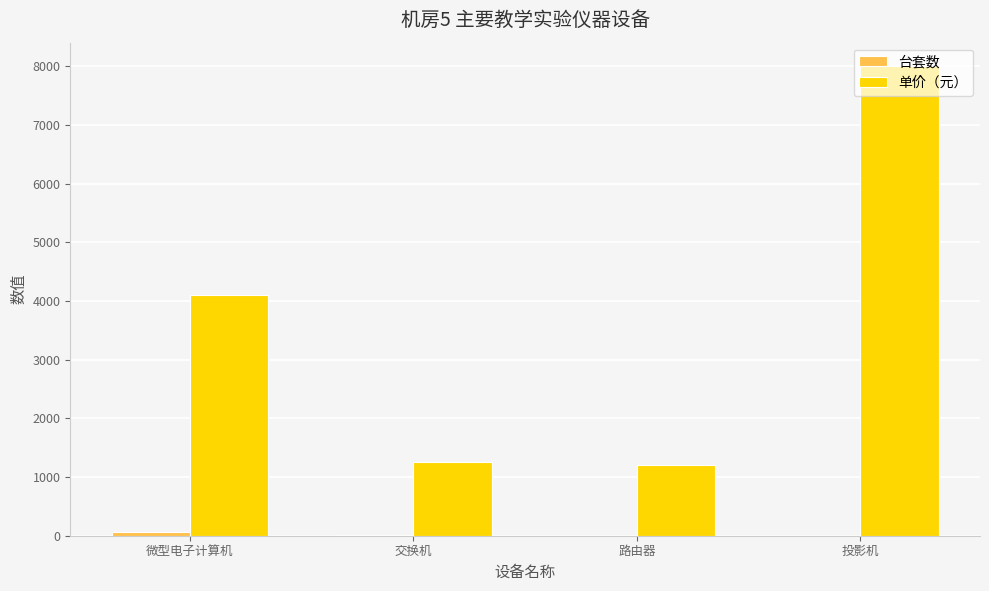

Does the chart contain stacked bars?

No